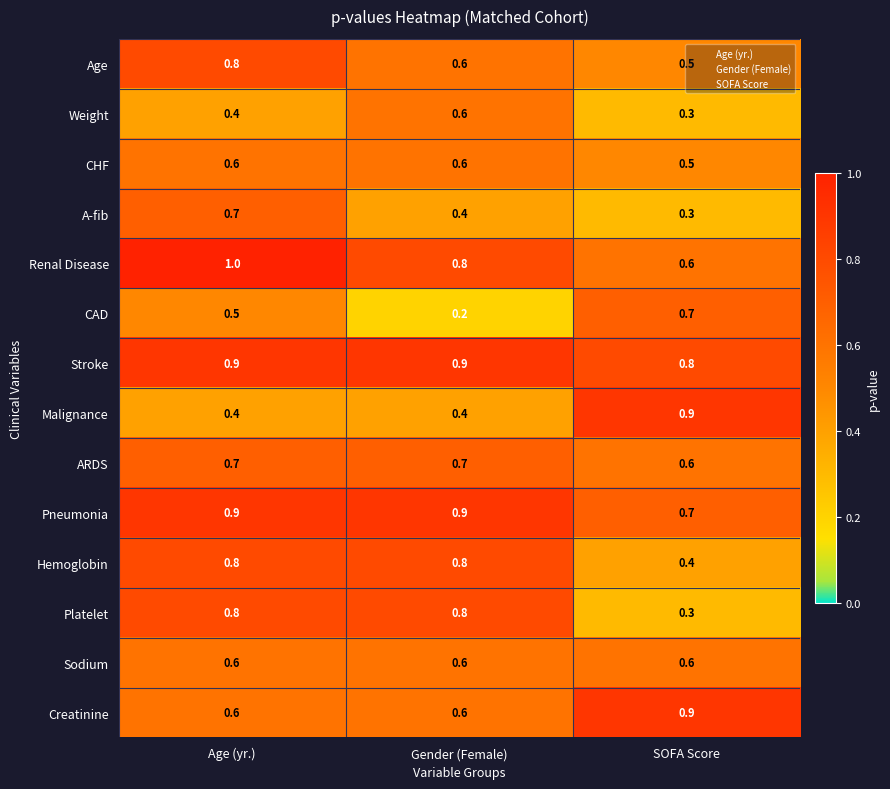

Count the number of data series in this chart.

14